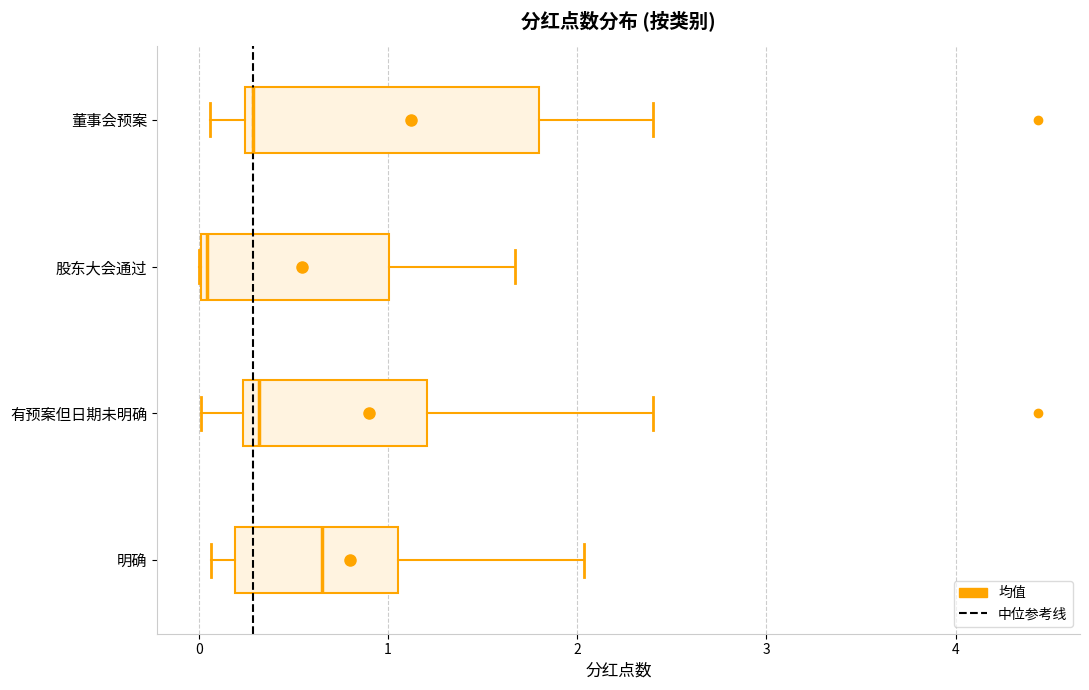

Reading bottom to top, transcribe this box plot: for each box, give where its median line is, the range the box spans, and where its two whiskers end, as read against the x-axis. The values are not printed on the chart, so give them approximately, as read against the axis.

明确: median 0.6, box 0.2 to 1.1, whiskers 0.1 to 2.0
有预案但日期未明确: median 0.3, box 0.2 to 1.2, whiskers 0.0 to 2.4
股东大会通过: median 0.0 (just right of the box's left edge), box 0.0 to 1.0, whiskers 0.0 to 1.7
董事会预案: median 0.3, box 0.2 to 1.8, whiskers 0.1 to 2.4